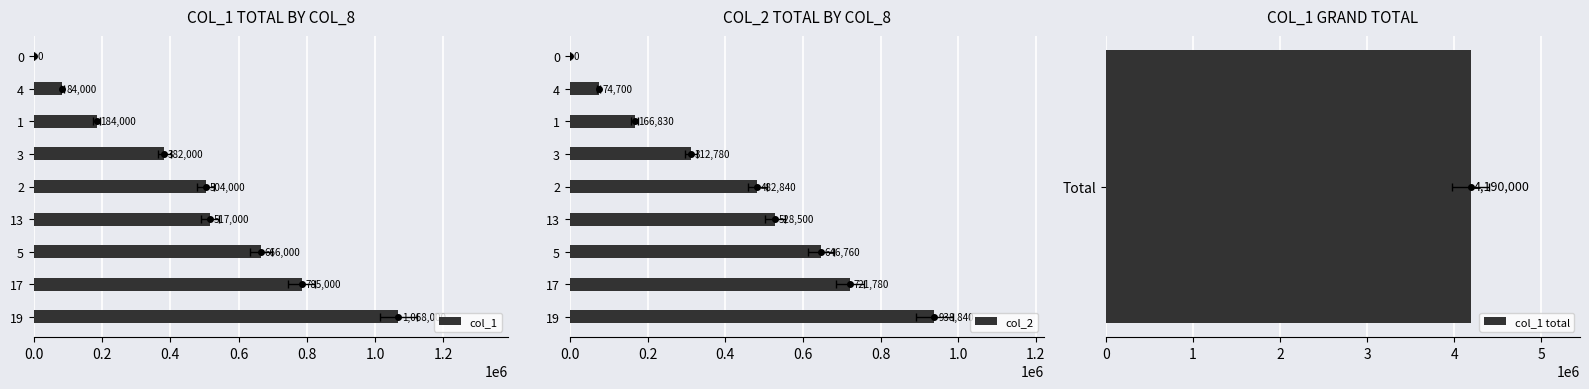

What is the value of the col_2 bar at the 8th from the left?

74700